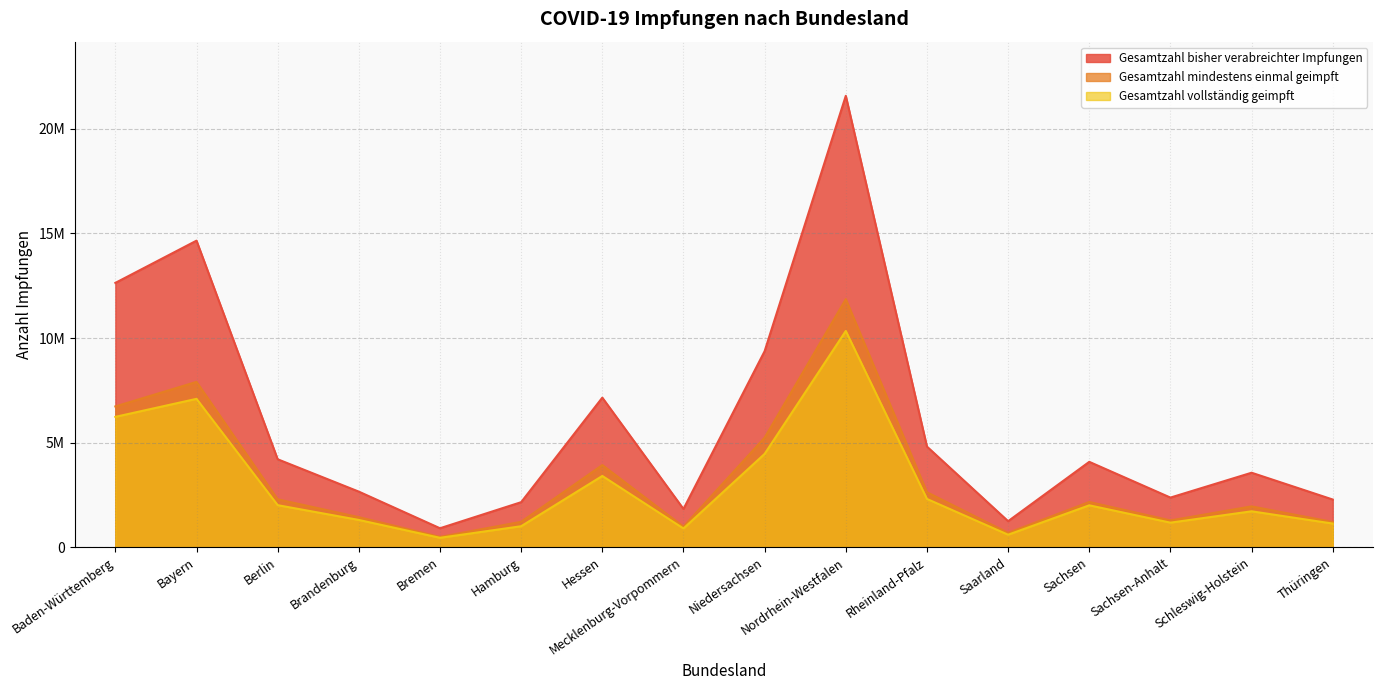

What is the maximum value for Gesamtzahl mindestens einmal geimpft?

11858219